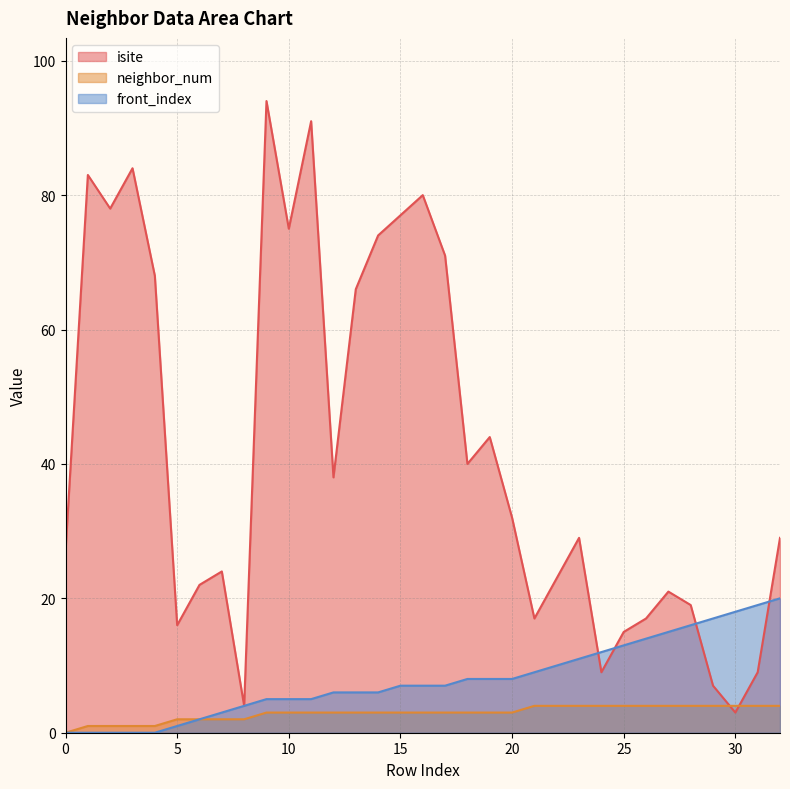

What is the value of the neighbor_num point at the 26th from the left?

4